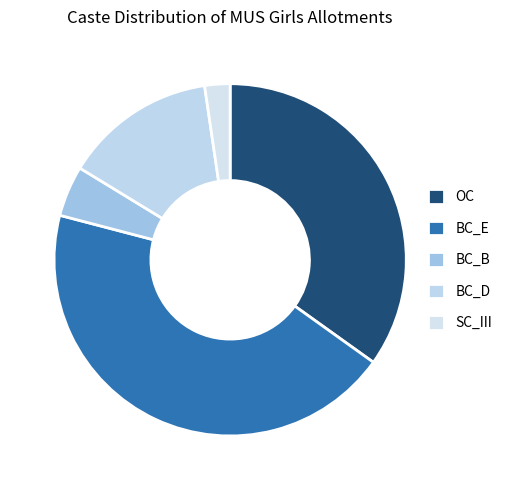

What is the largest slice in the pie chart?

BC_E